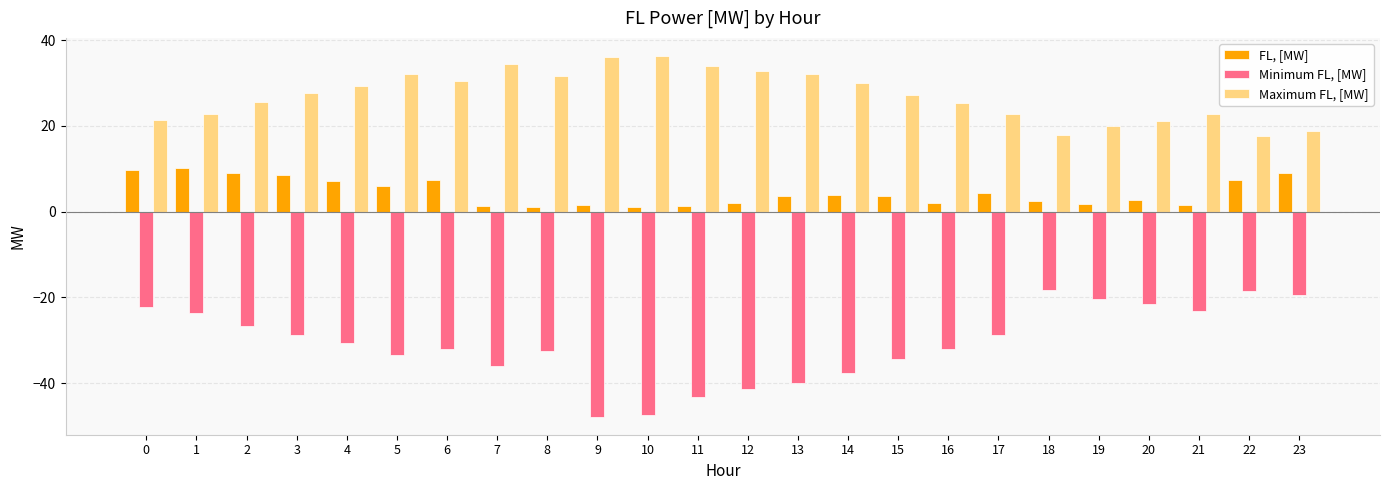

Is it true that FL, [MW] equals 14.8 at 0?

False